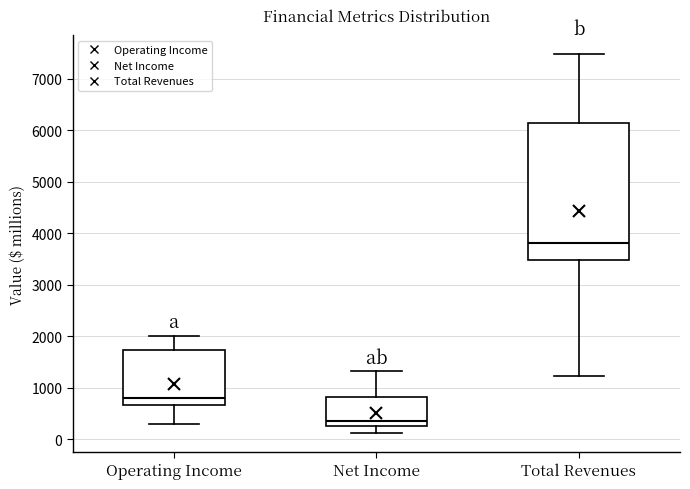

Reading left to right, read every box against the y-axis: the position of its median line, the range the box covers, and the ends of its whiskers. The values are not printed on the chart, so give them approximately, as read against the axis.

Operating Income: median 800, box 700 to 1700, whiskers 300 to 2000
Net Income: median 400, box 300 to 800, whiskers 100 to 1300
Total Revenues: median 3800, box 3500 to 6100, whiskers 1200 to 7500